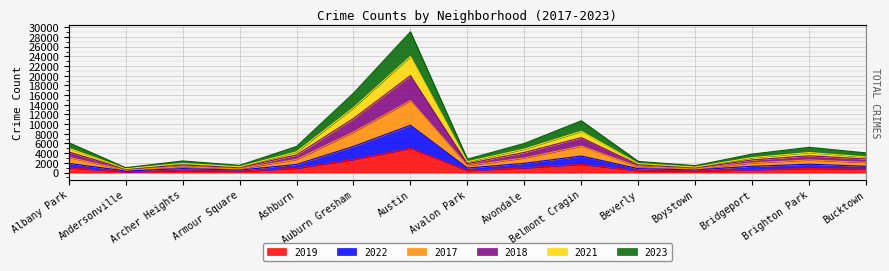

Which series changed the most between Albany Park and Bridgeport?

2023